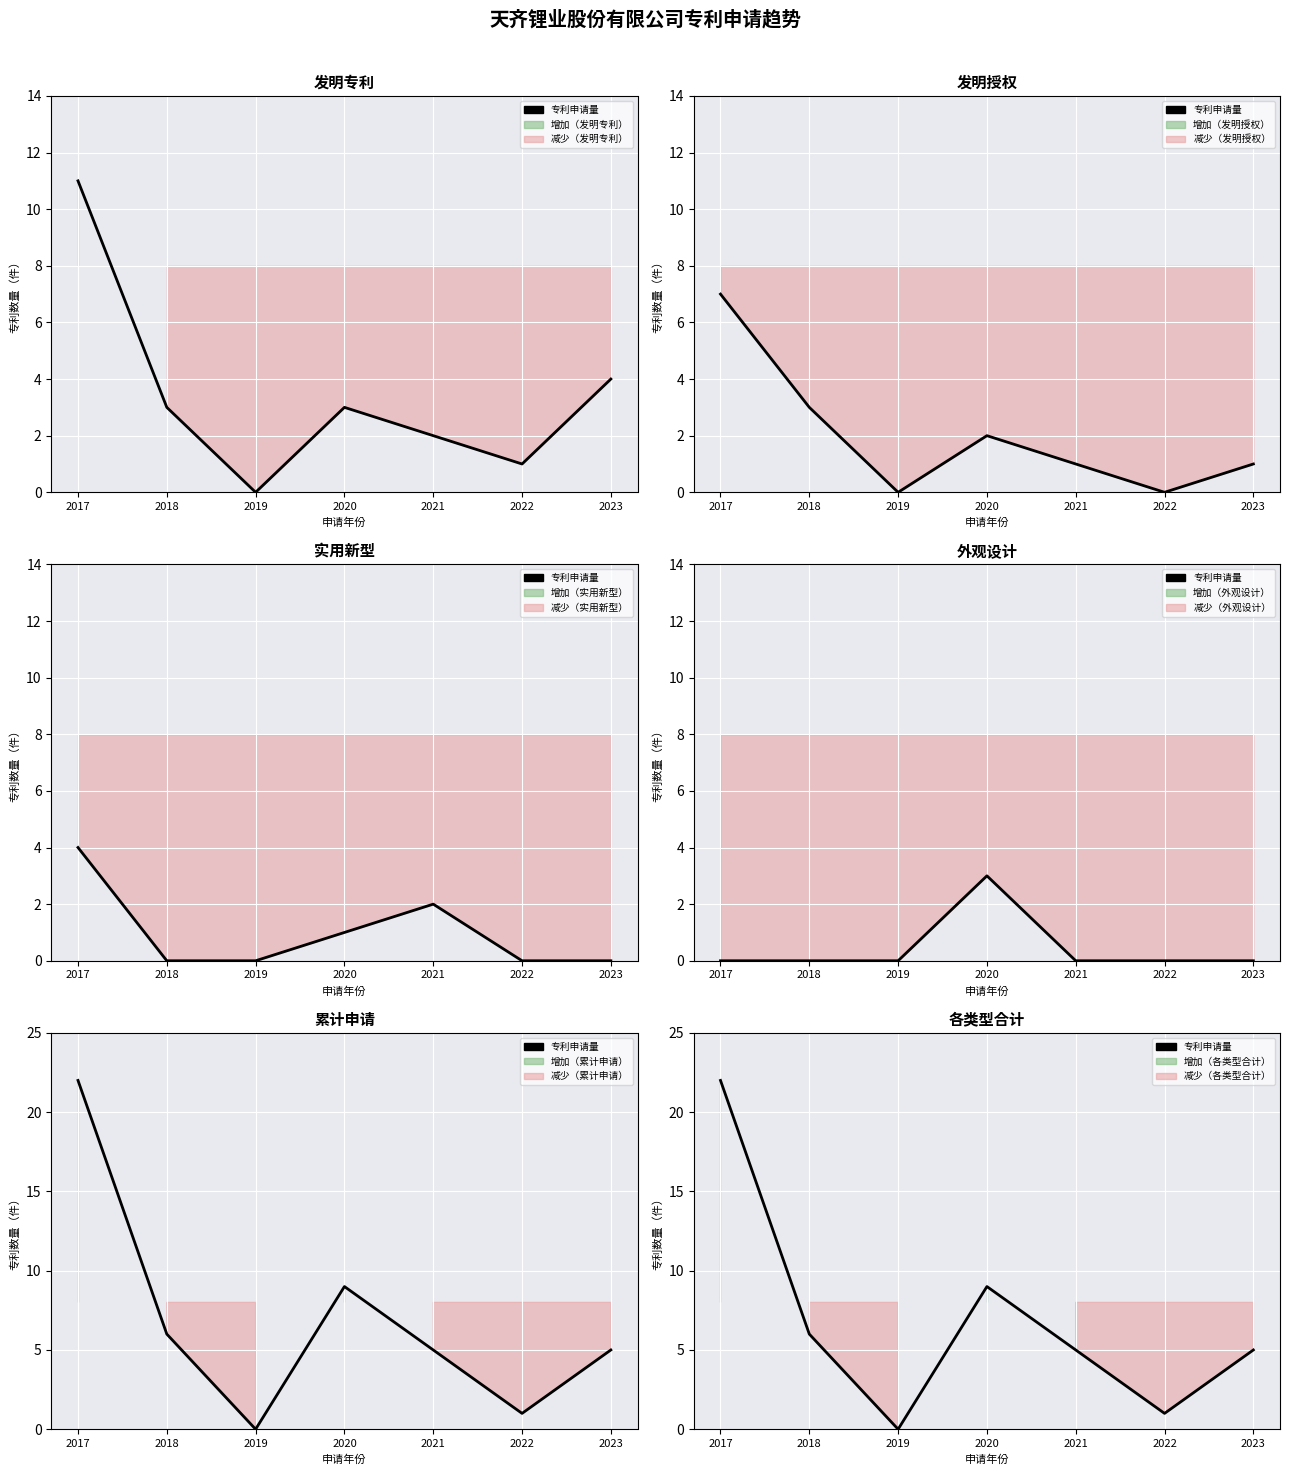

Is this an area chart (filled region under the line)?

No